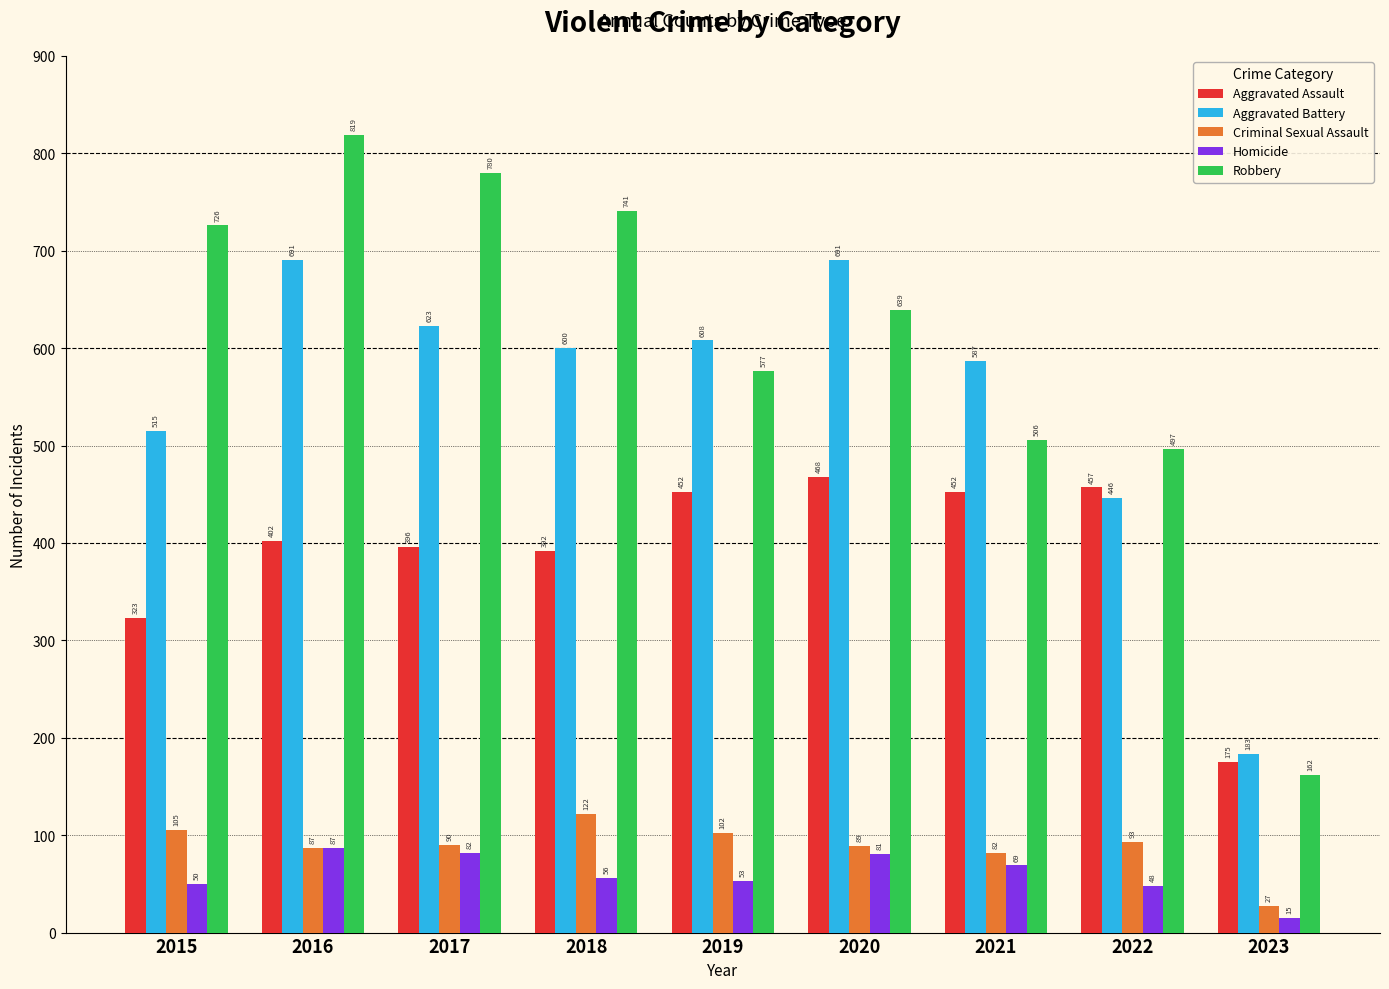

What is the value of the Aggravated Battery bar at the 8th from the left?

446